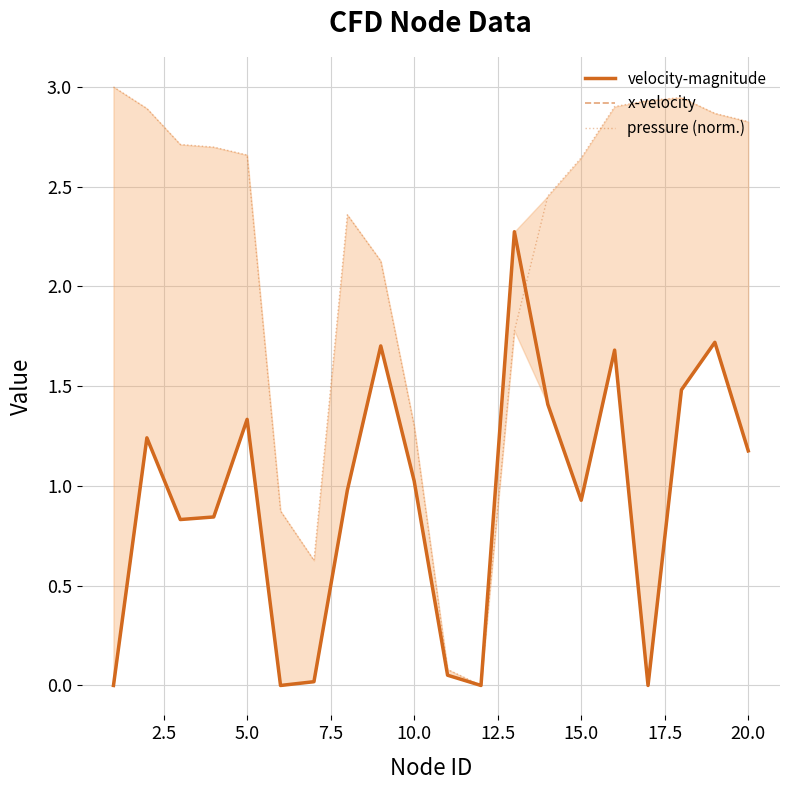

The value of x-velocity at 15.0 is 1.5. True or false?

False